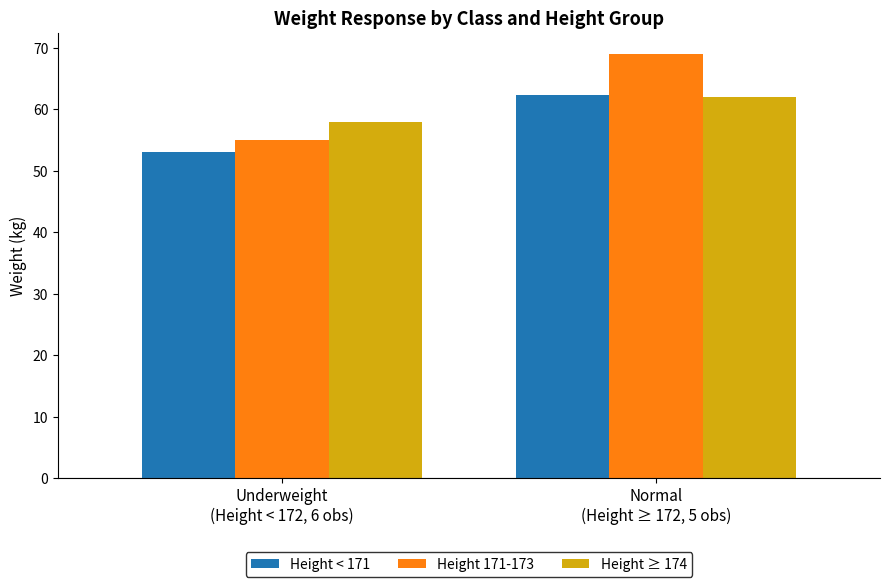

Reading right to left, extract all data points from this chart.

Height < 171: 62.3	53.0
Height 171-173: 69.0	55.0
Height ≥ 174: 62.0	58.0